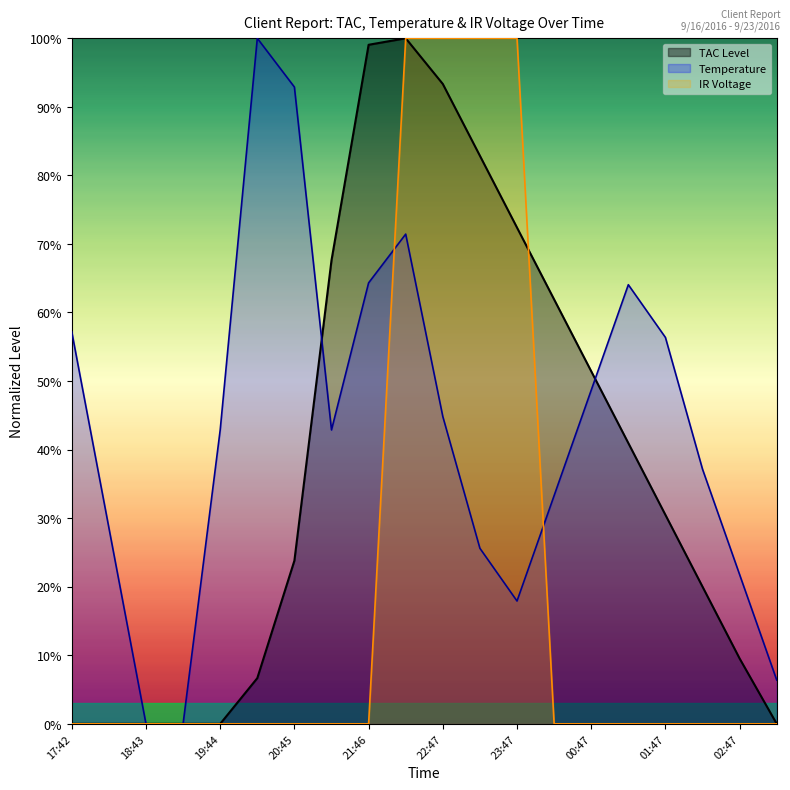

Where do TAC Level and IR Voltage first cross each other?

21:46 and 22:17